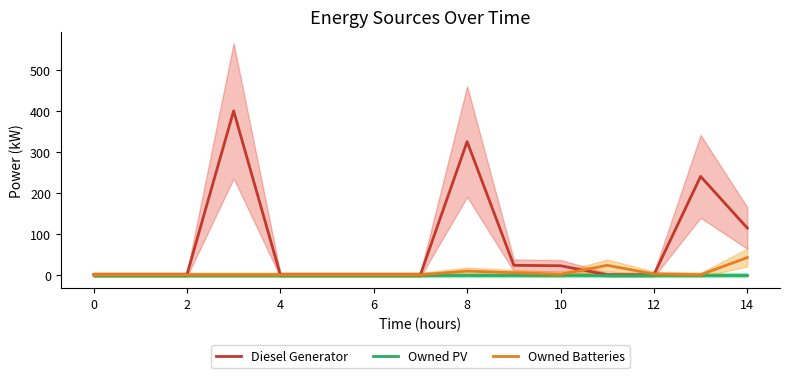

How many values in Diesel Generator are above zero?

6